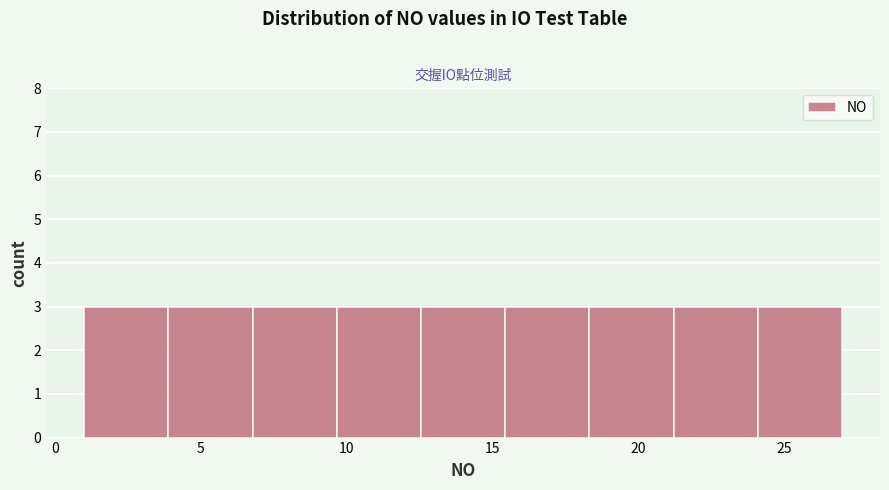

Reading left to right, transcribe this chart: for each bar, give the range it covers on the x-axis and its height. Neither the bar edges nor the heights are printed on the chart, so give them approximately, as read against the axes.

1.0 to 4.0: 3
4.0 to 7.0: 3
7.0 to 9.5: 3
9.5 to 12.5: 3
12.5 to 15.5: 3
15.5 to 18.5: 3
18.5 to 21.0: 3
21.0 to 24.0: 3
24.0 to 27.0: 3